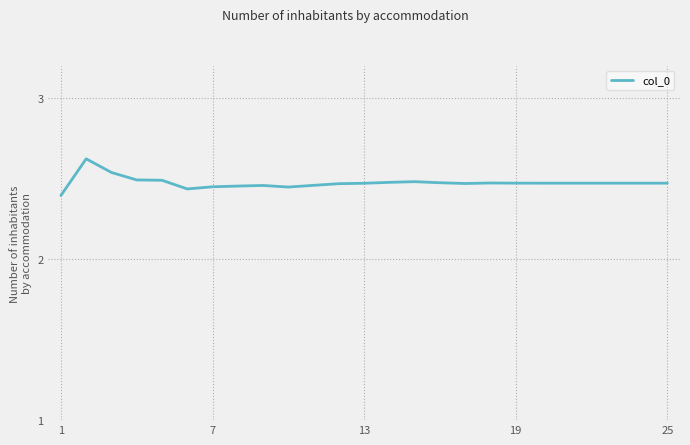

What is the greatest value displayed?

2.6